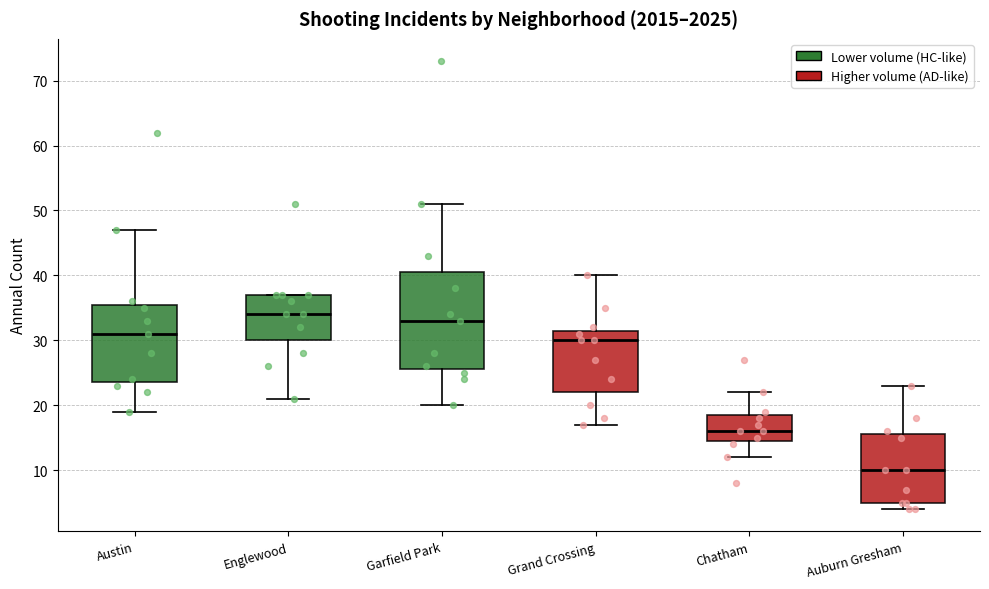

Comparing the boxes themselves (not the whiskers), which one is the tallest?

Garfield Park